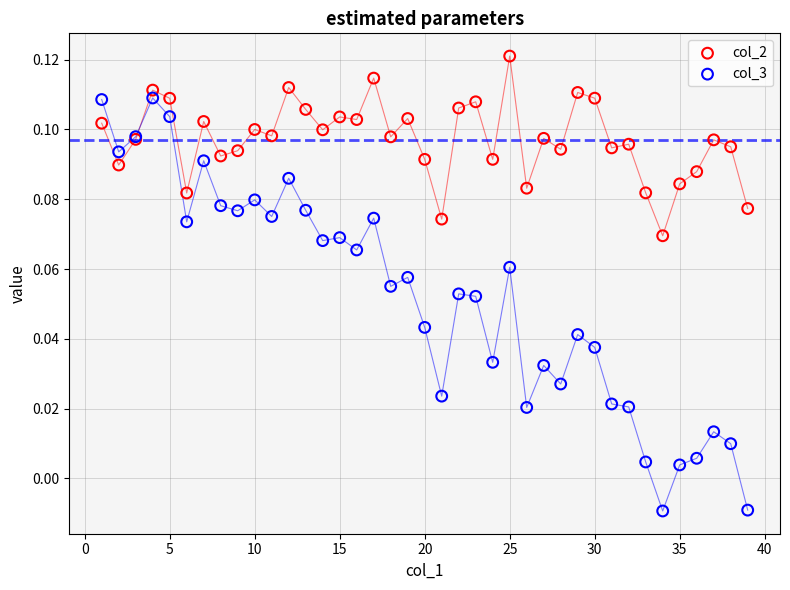

What are all the series names shown in the legend?

col_2, col_3